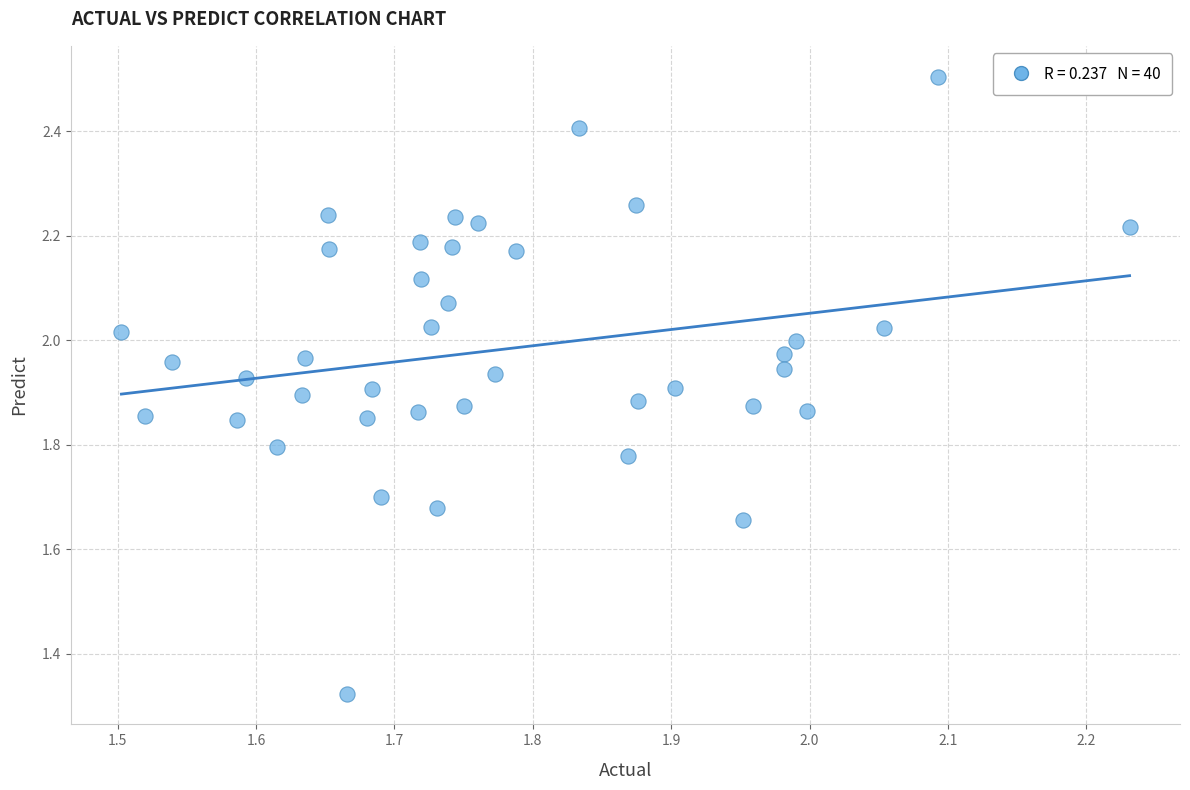

What is the range of Y values (max minus min)?

1.2